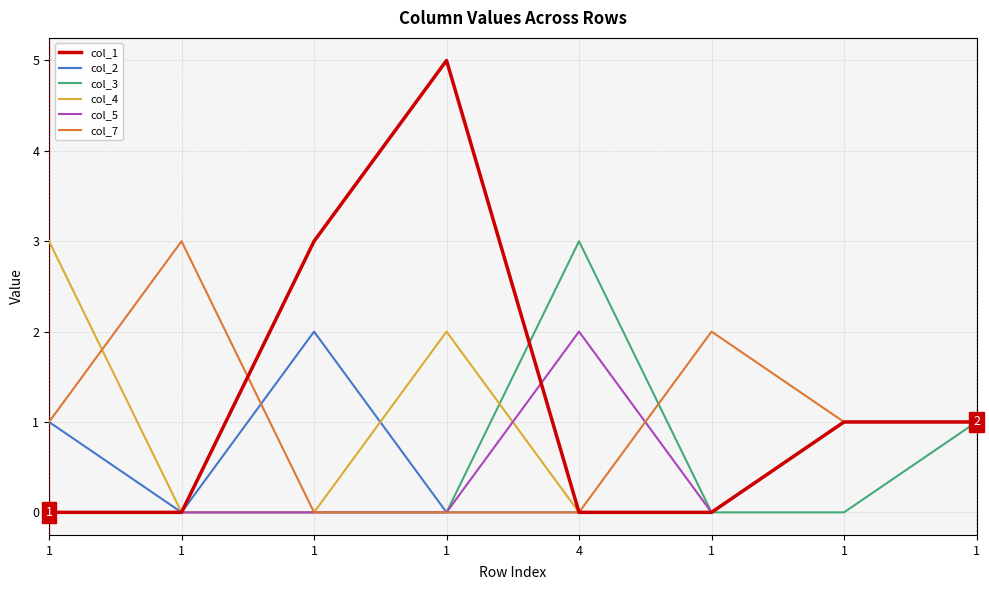

What is the value of the col_7 point at the 1st from the left?

1